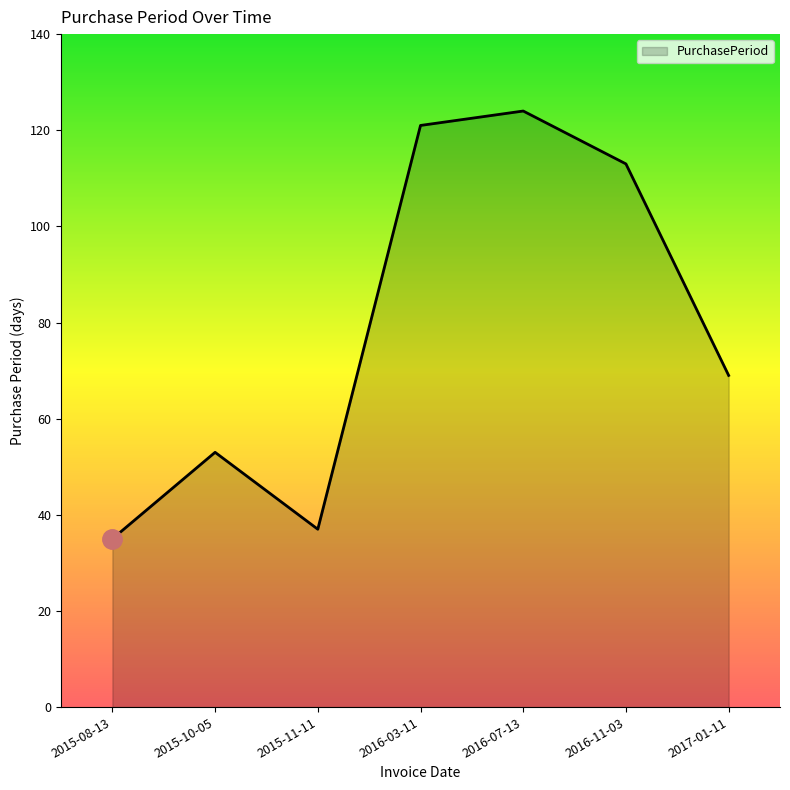

At which category does the data reach its first local valley?

2015-11-11